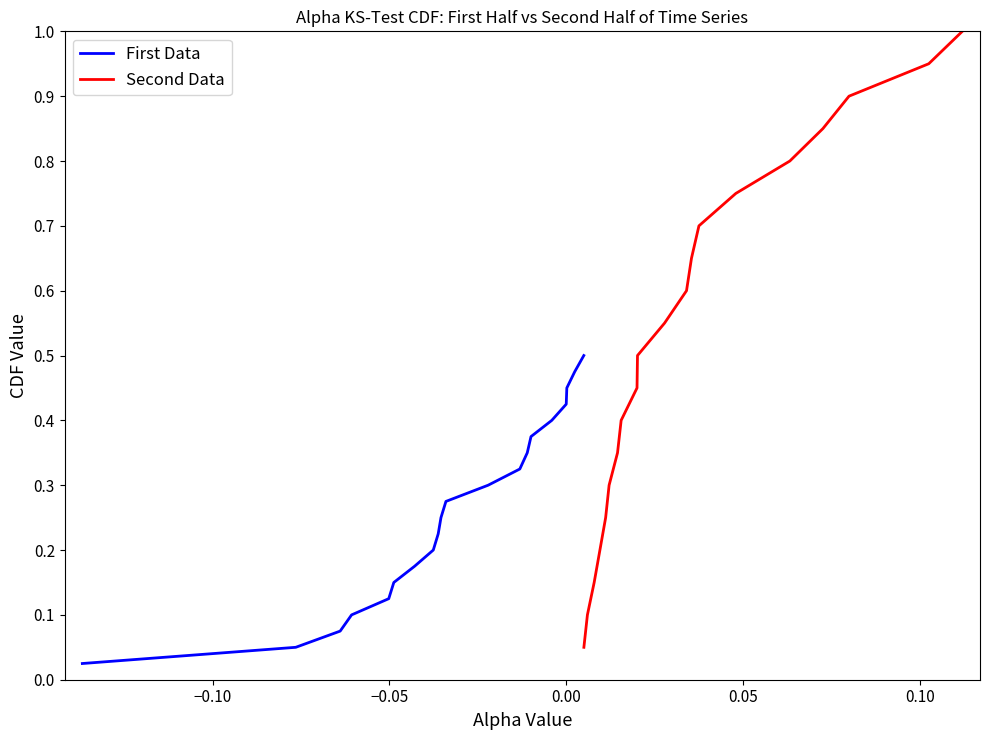

What are all the series names shown in the legend?

First Data, Second Data